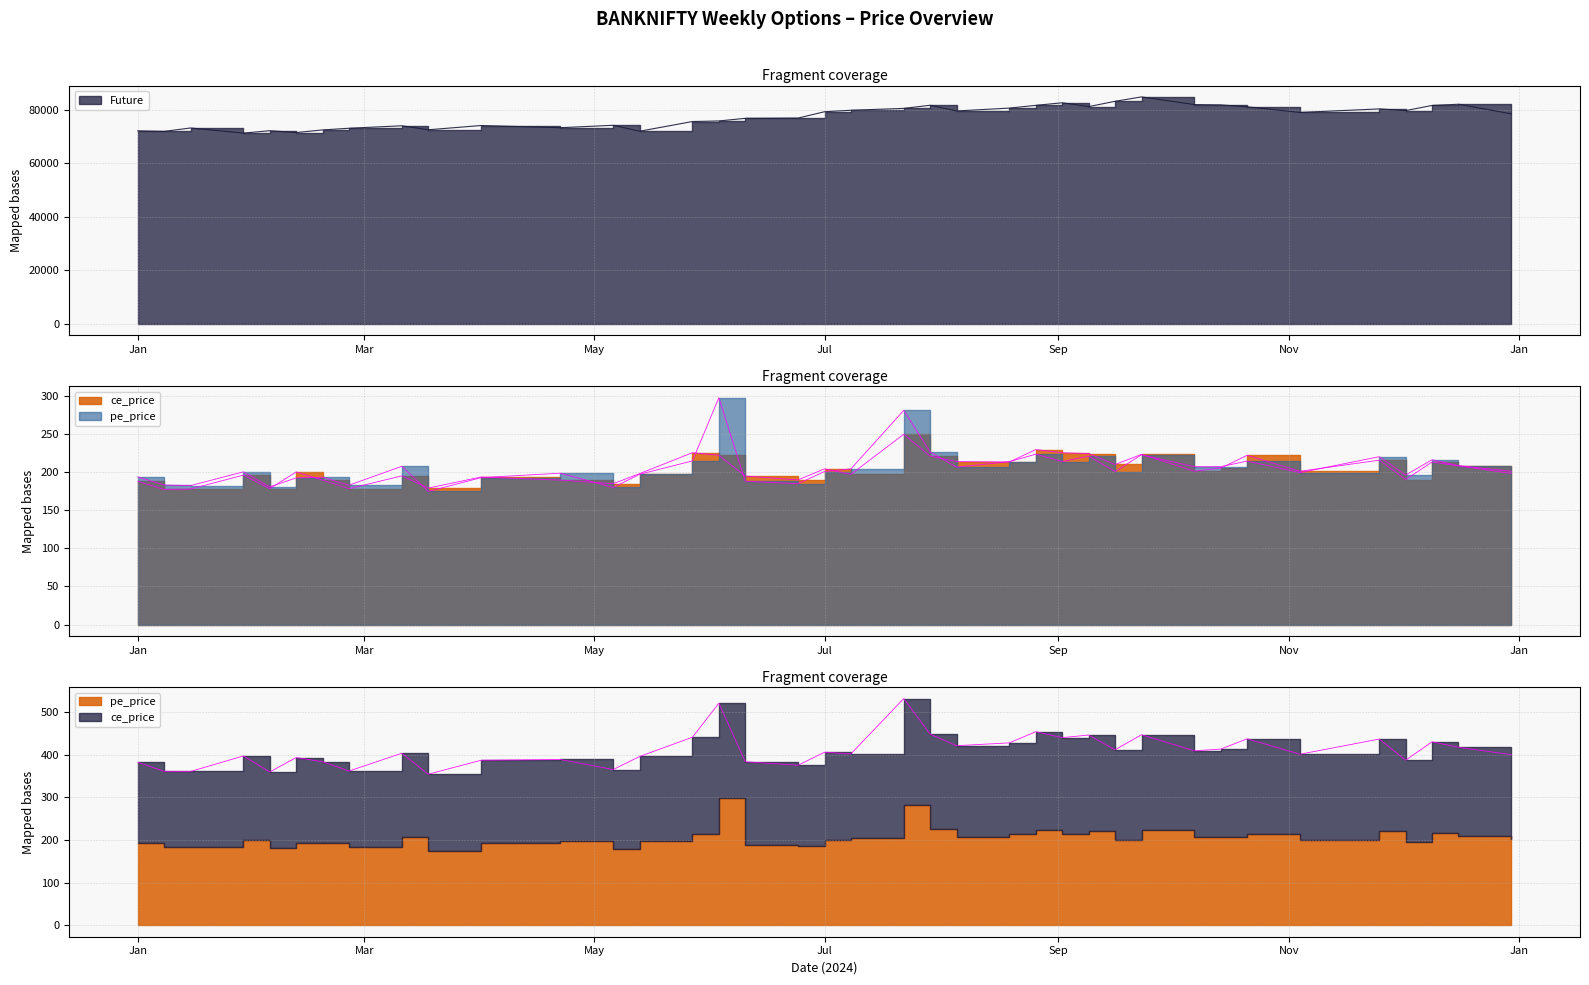

What is the label of the 5th point from the right?

2024-11-25